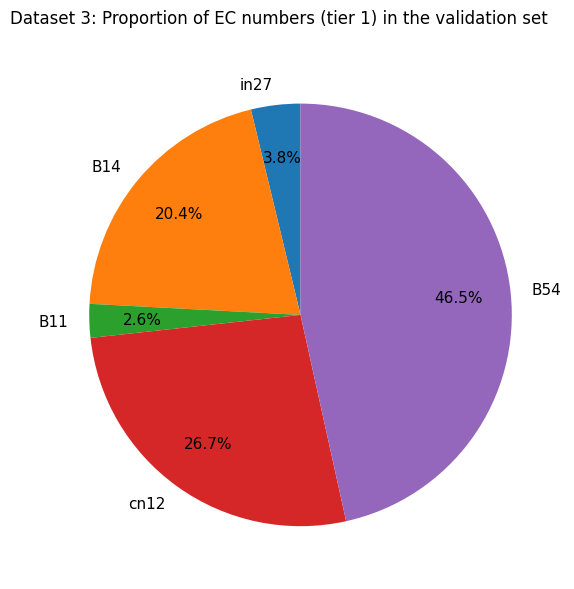

To the nearest percent, what is the difference between the largest and smallest slice percentages?

44%